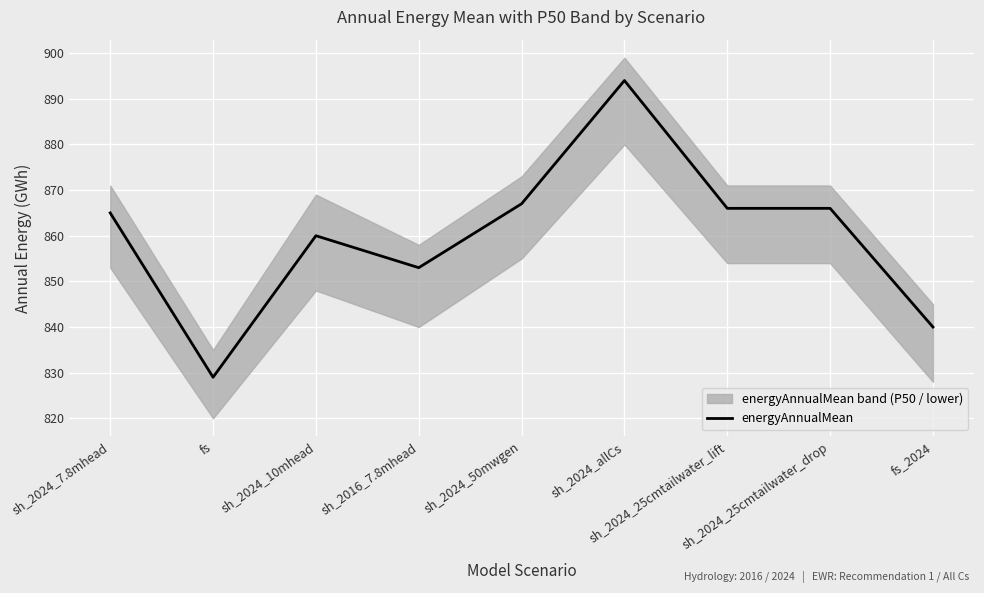

What is the label of the 2nd point from the left?

fs